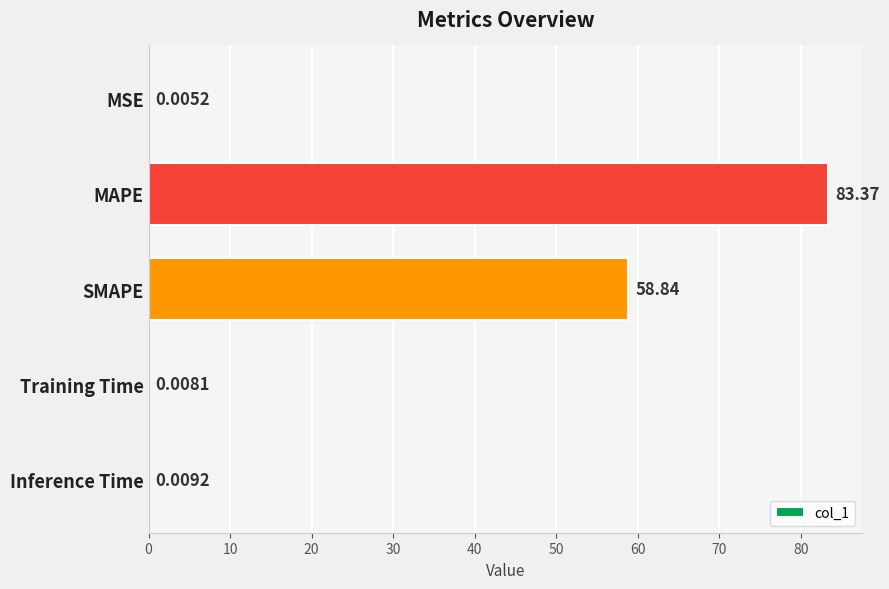

What is the sum of all values?

142.2